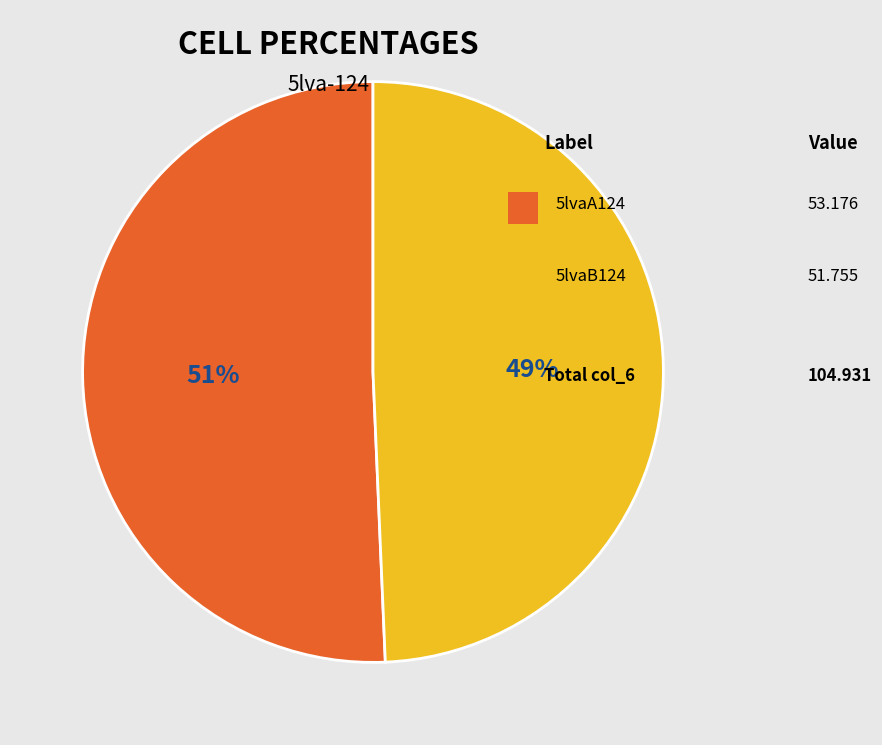

How many slices are in this pie chart?

2